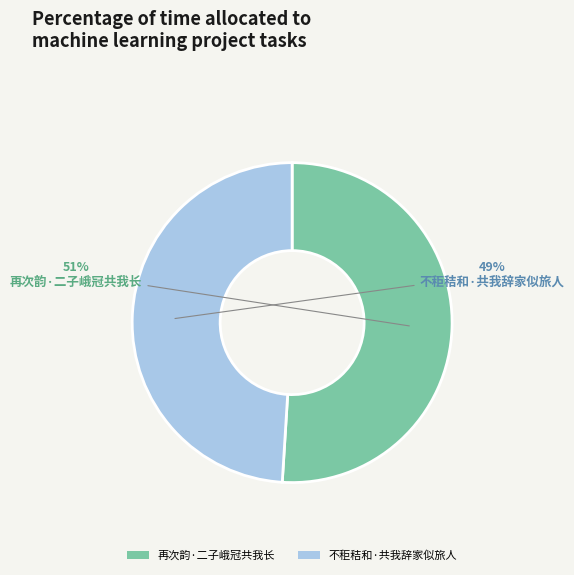

Is the sum of 不秬秸和·共我辞家似旅人 and 再次韵·二子峨冠共我长 greater than half?

Yes